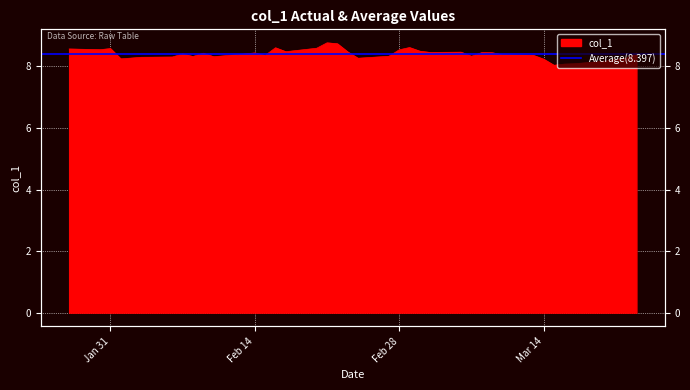

What is the label of the 37th point from the right?

2023-02-01